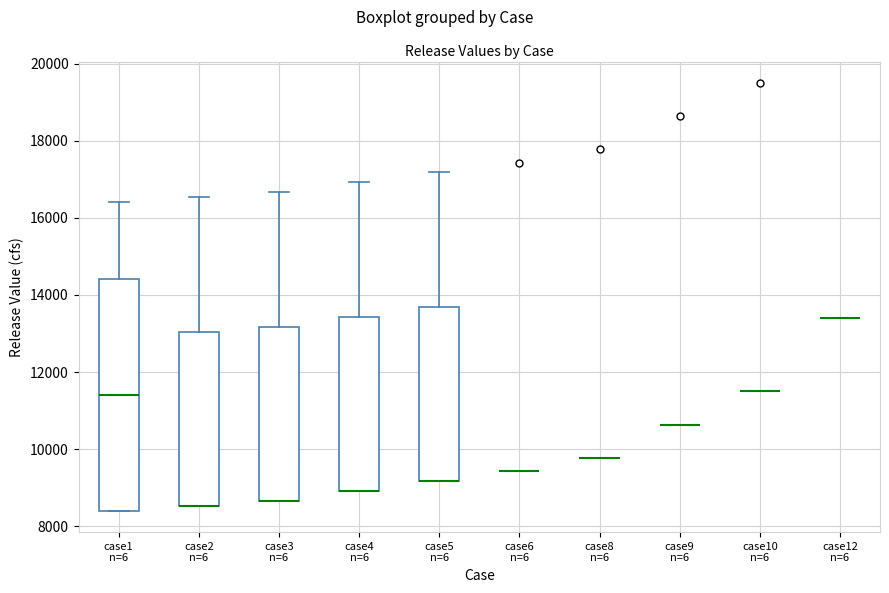

Reading left to right, read every box against the y-axis: the position of its median line, the range the box covers, and the ends of its whiskers. The values are not printed on the chart, so give them approximately, as read against the axis.

case1 n=6: median 11400, box 8400 to 14400, whiskers 8400 to 16400
case2 n=6: median 8600 (drawn on the box's lower edge), box 8600 to 13000, whiskers 8600 to 16600
case3 n=6: median 8600 (drawn on the box's lower edge), box 8600 to 13200, whiskers 8600 to 16600
case4 n=6: median 9000 (drawn on the box's lower edge), box 9000 to 13400, whiskers 9000 to 17000
case5 n=6: median 9200 (drawn on the box's lower edge), box 9200 to 13600, whiskers 9200 to 17200
case6 n=6: box collapsed to a line at 9400, whiskers 9400 to 9400
case8 n=6: box collapsed to a line at 9800, whiskers 9800 to 9800
case9 n=6: box collapsed to a line at 10600, whiskers 10600 to 10600
case10 n=6: box collapsed to a line at 11600, whiskers 11600 to 11600
case12 n=6: box collapsed to a line at 13400, whiskers 13400 to 13400